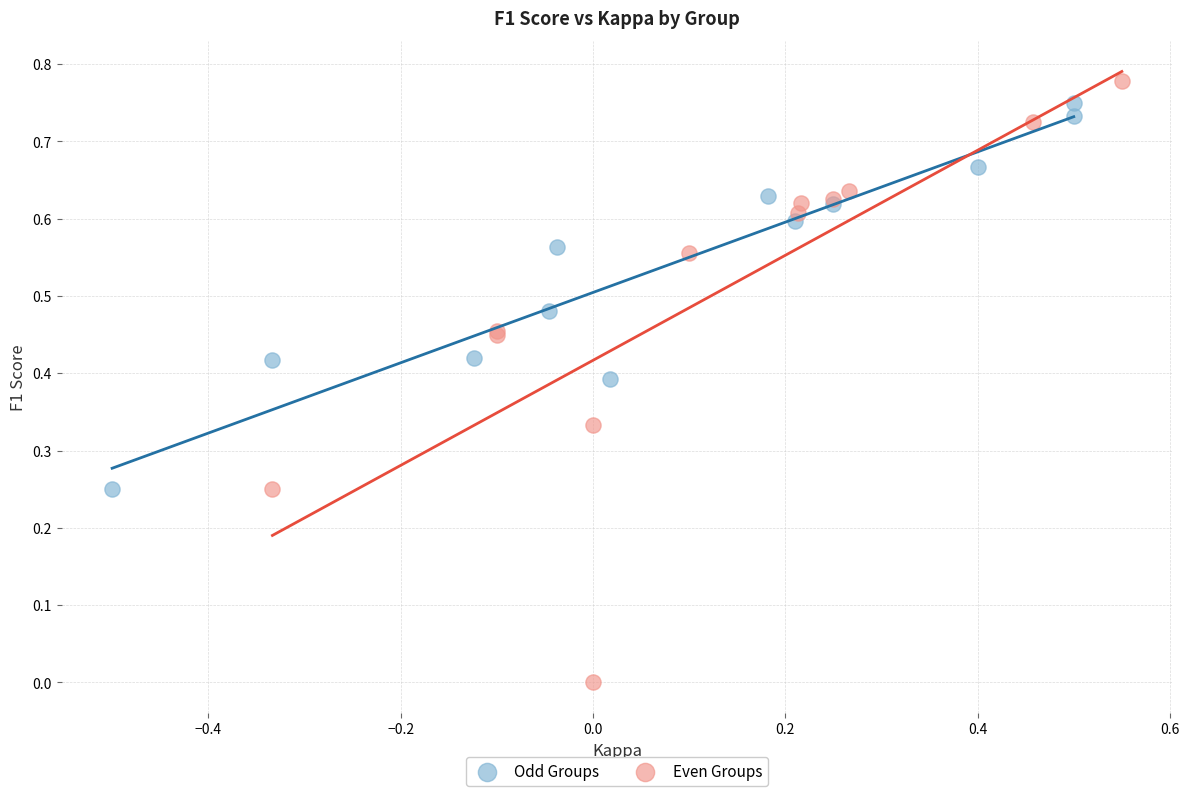

What are all the series names shown in the legend?

Odd Groups, Even Groups